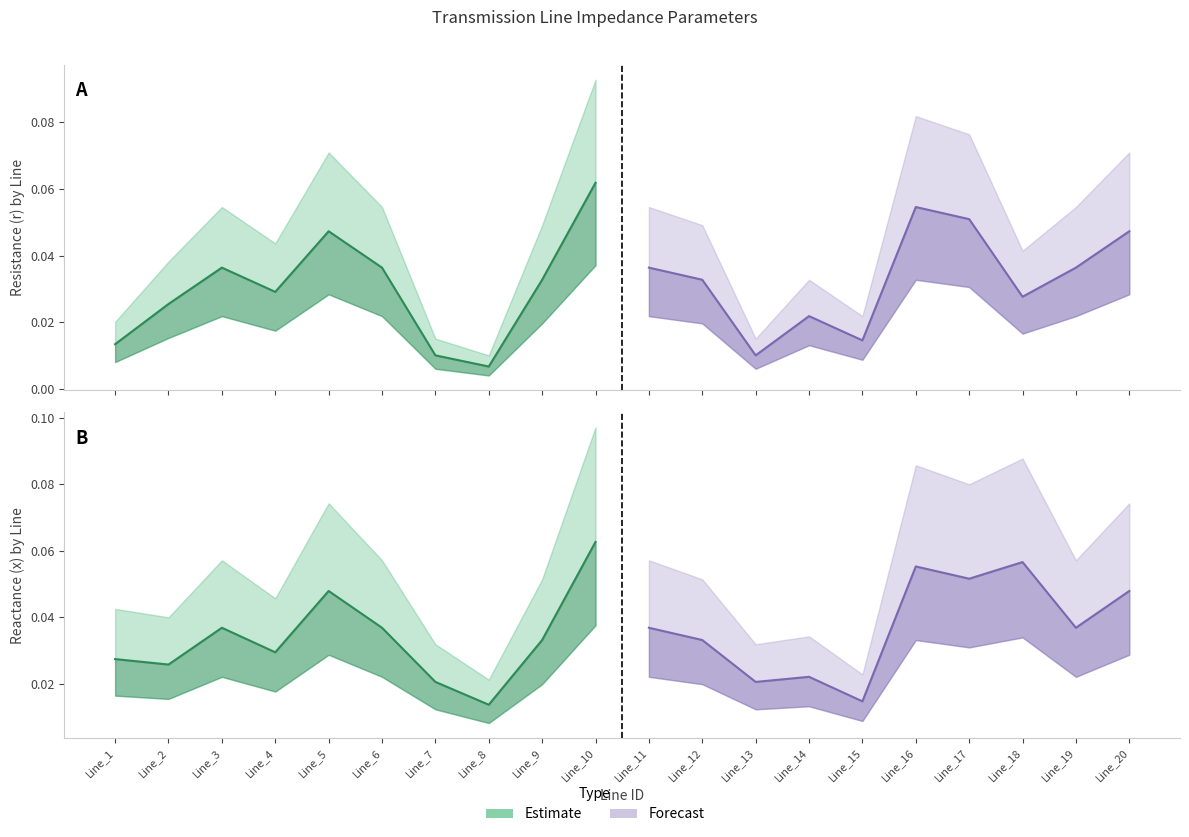

How many lines are shown in the chart?

4